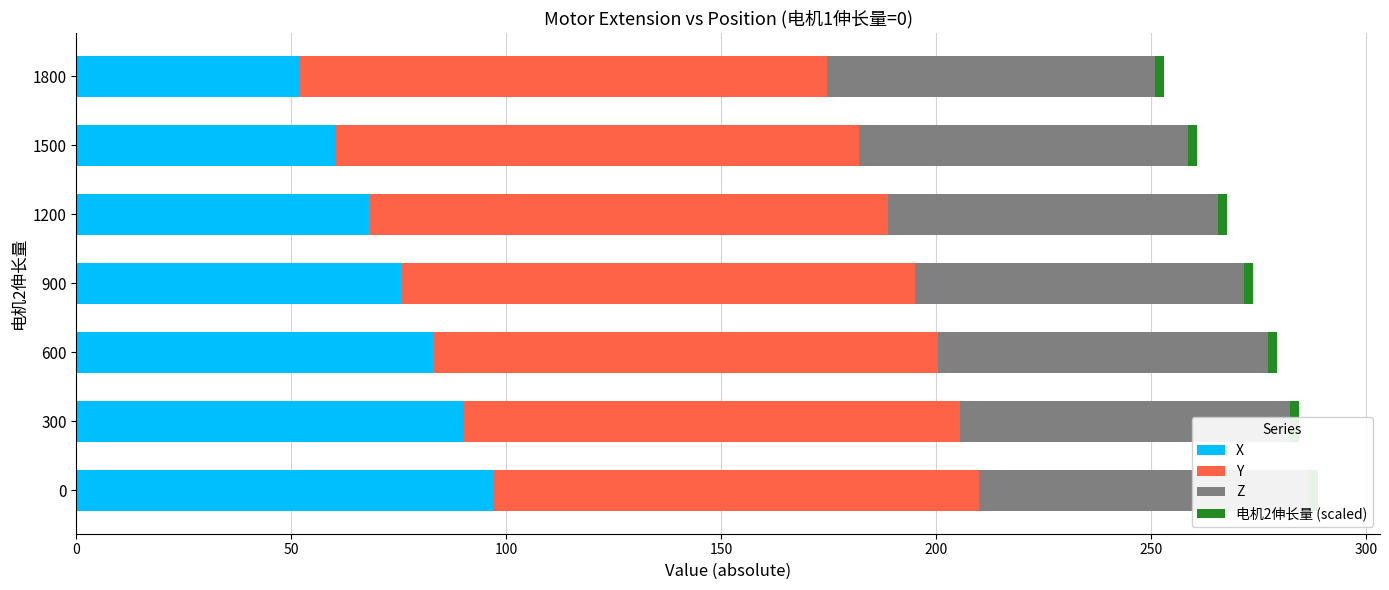

What is the value of the Z bar at the 7th from the left?

76.4